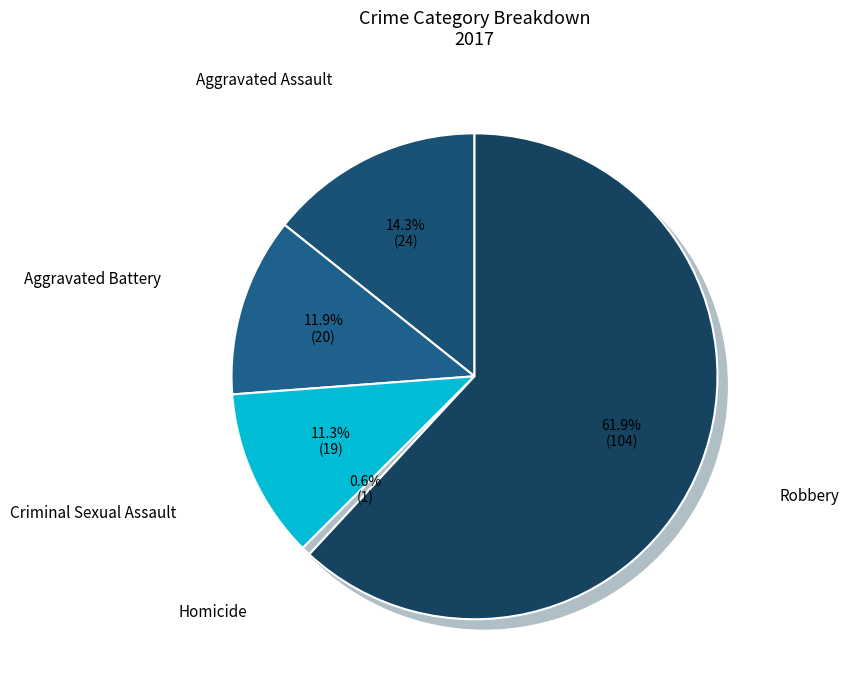

Which slice is the smallest?

Homicide